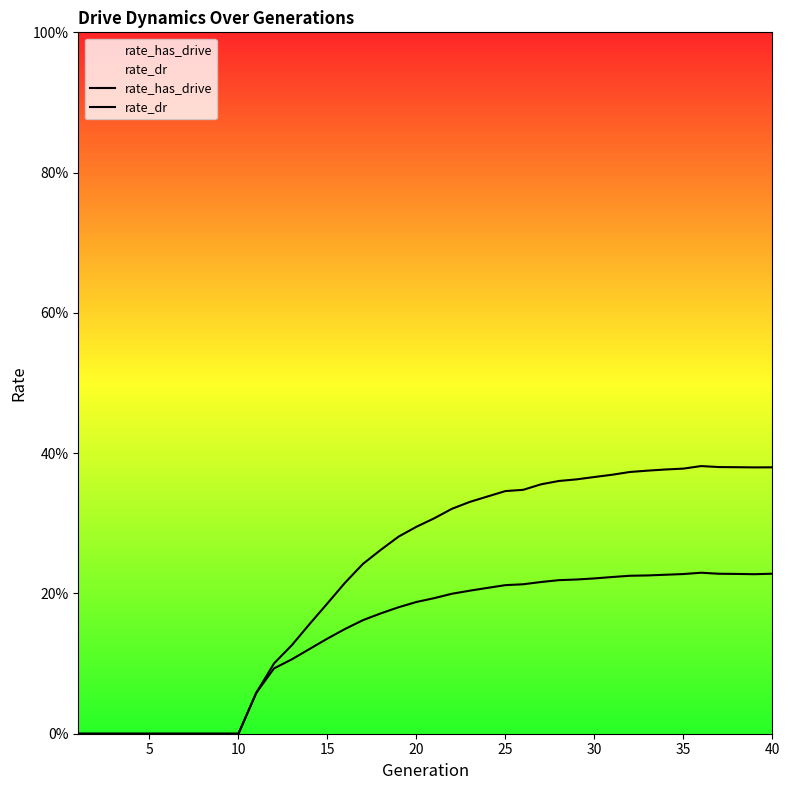

At how many categories does at least one series exceed 0?

30